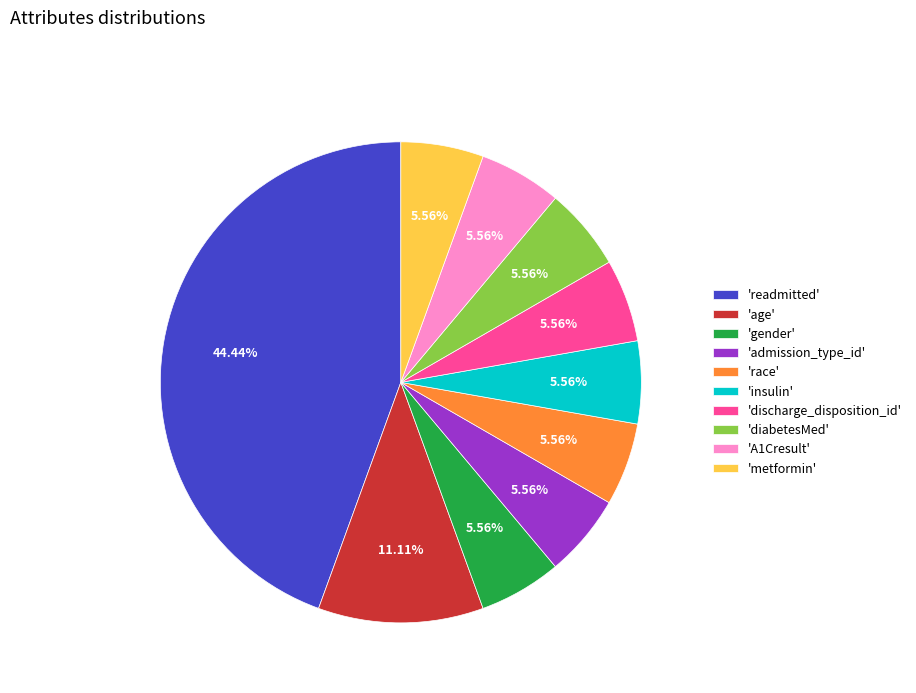

Which category has the biggest portion of the pie?

'readmitted'